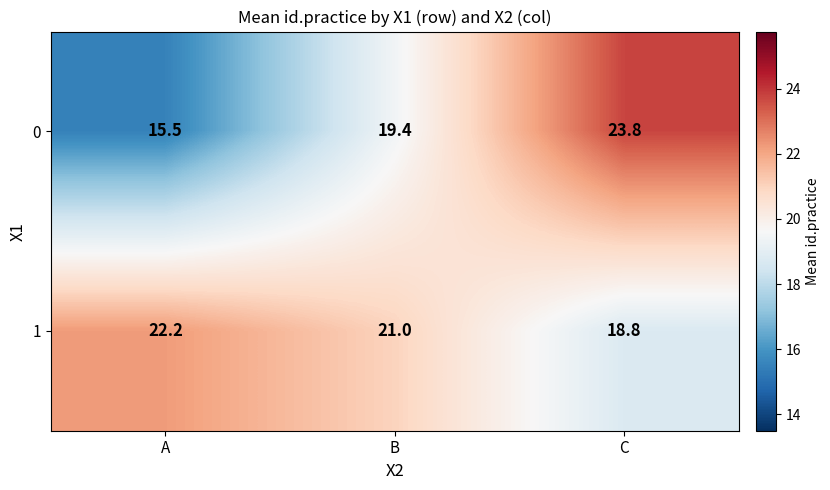

List the series in order of their peak value, lowest first.

1, 0